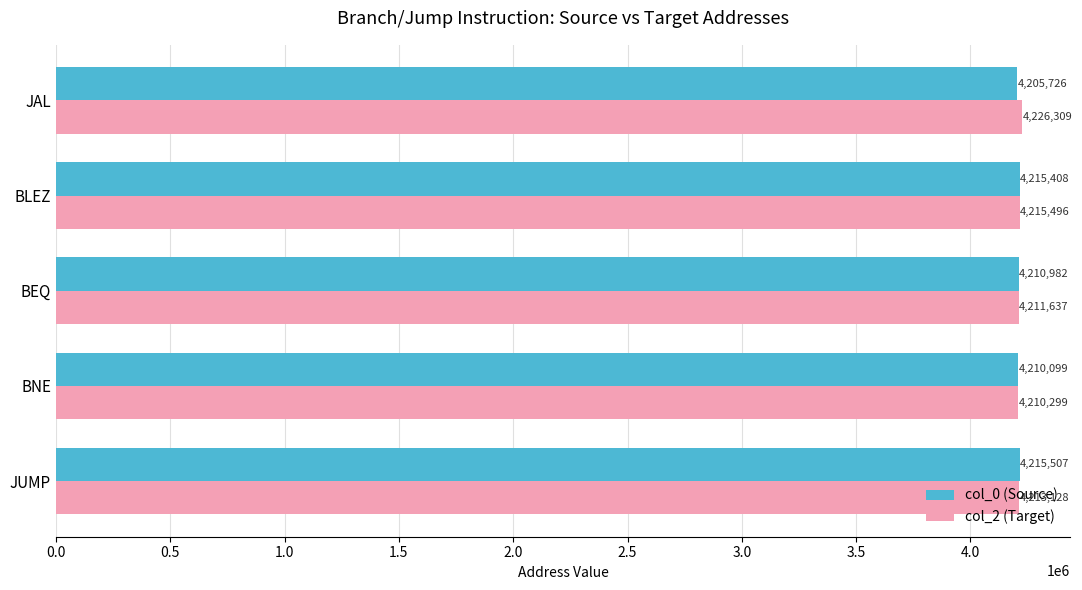

At which category is the sum across all series the highest?

JAL